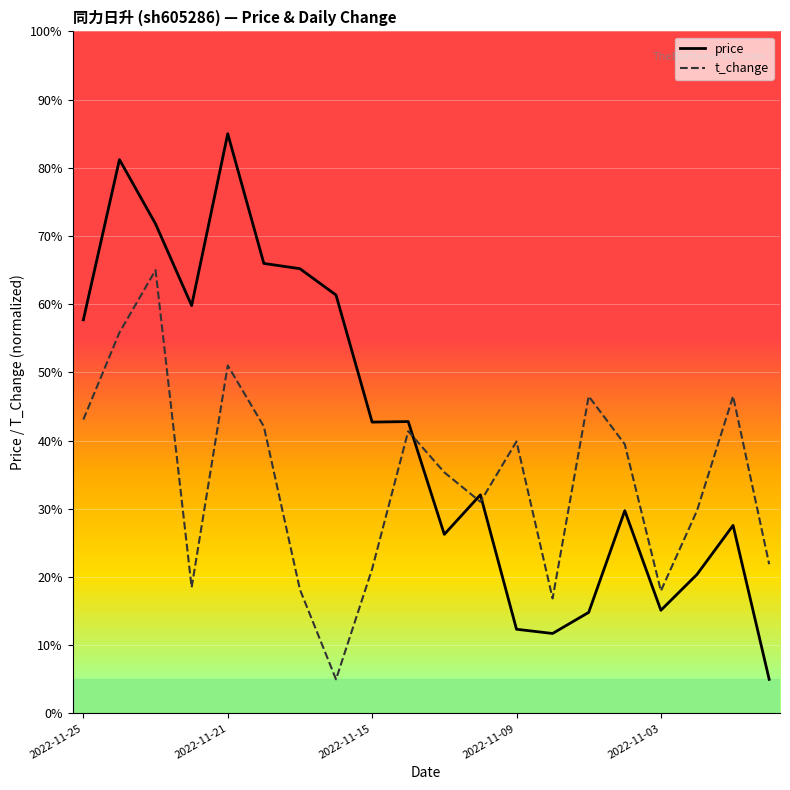

Reading left to right, what are all the values shown in this chart?

price: 57.7	81.2	71.8	59.8	85.0	66.0	65.2	61.3	42.7	42.8	26.3	32.1	12.3	11.7	14.8	29.7	15.1	20.4	27.6	5.0
t_change: 43.1	55.9	65.0	18.5	51.0	42.1	18.2	5.0	21.2	41.4	35.4	31.0	39.9	16.9	46.5	39.5	18.0	29.7	46.5	21.9